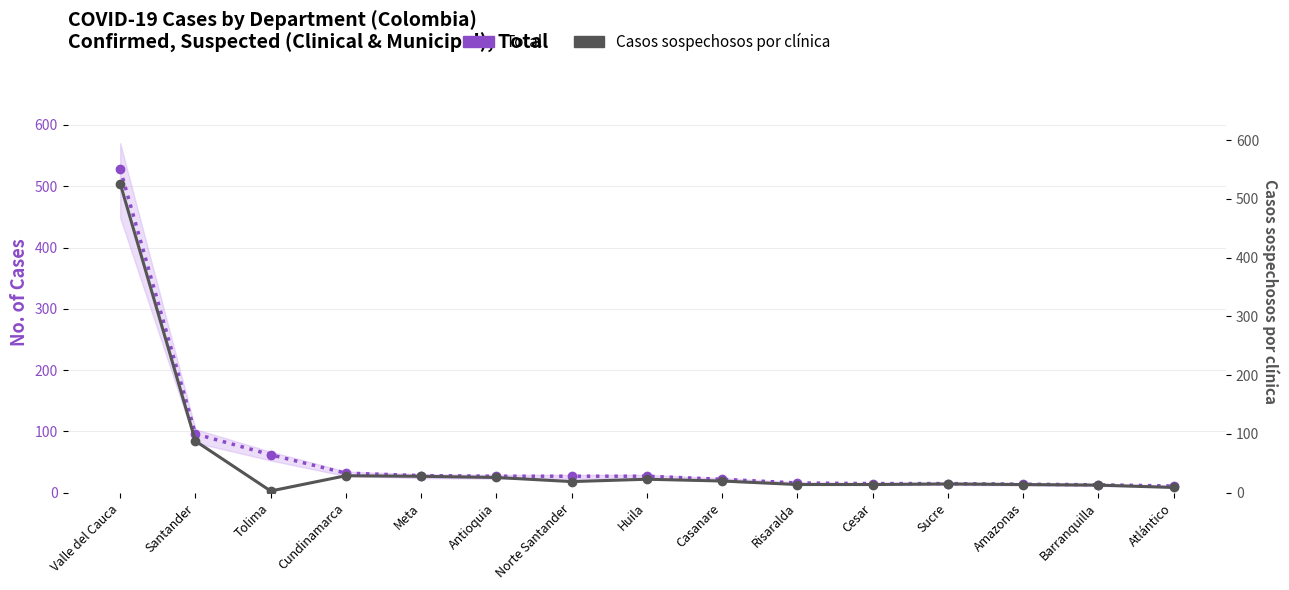

Reading right to left, what are all the values shown in this chart?

Total cases: Atlántico=11	Barranquilla=13	Amazonas=14	Sucre=15	Cesar=15	Risaralda=16	Casanare=22	Huila=27	Norte Santander=27	Antioquia=27	Meta=28	Cundinamarca=32	Tolima=62	Santander=96	Valle del Cauca=528
Casos sospechosos por clínica: Atlántico=9	Barranquilla=13	Amazonas=14	Sucre=15	Cesar=14	Risaralda=14	Casanare=20	Huila=23	Norte Santander=19	Antioquia=26	Meta=28	Cundinamarca=29	Tolima=3	Santander=88	Valle del Cauca=526